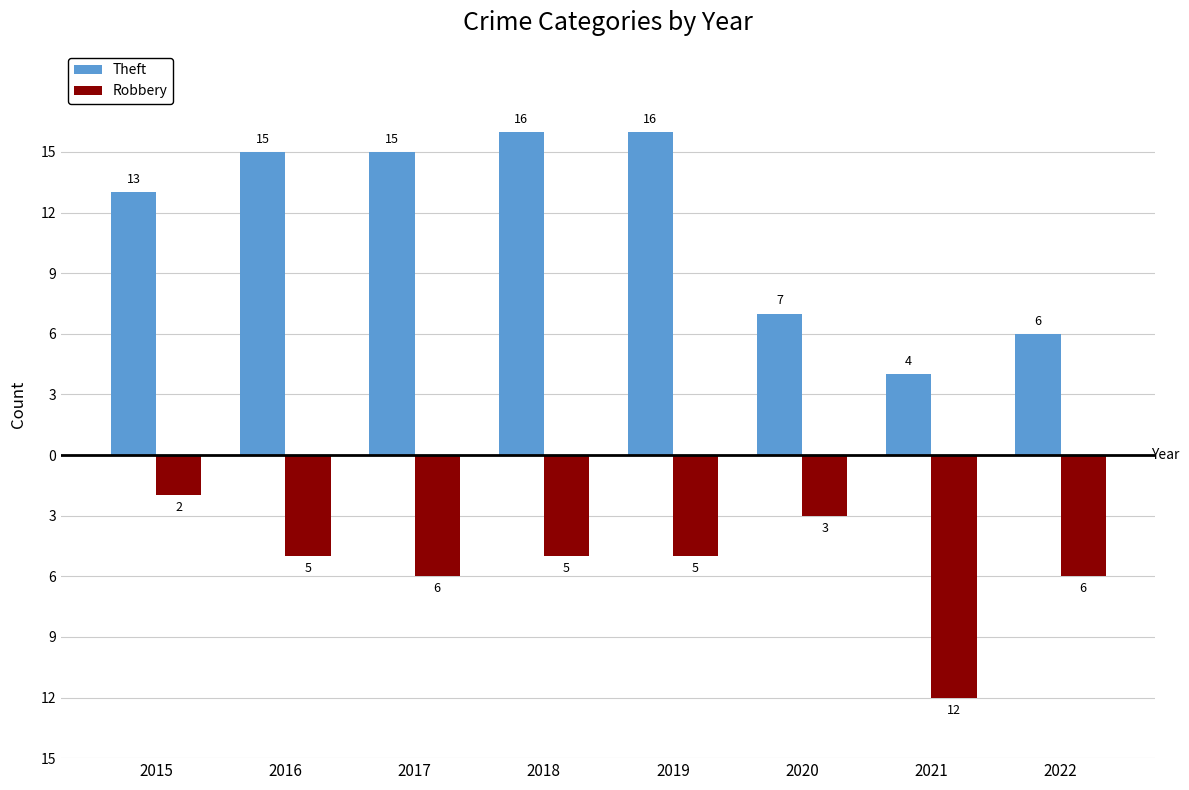

What is the minimum value shown in the chart?

-12